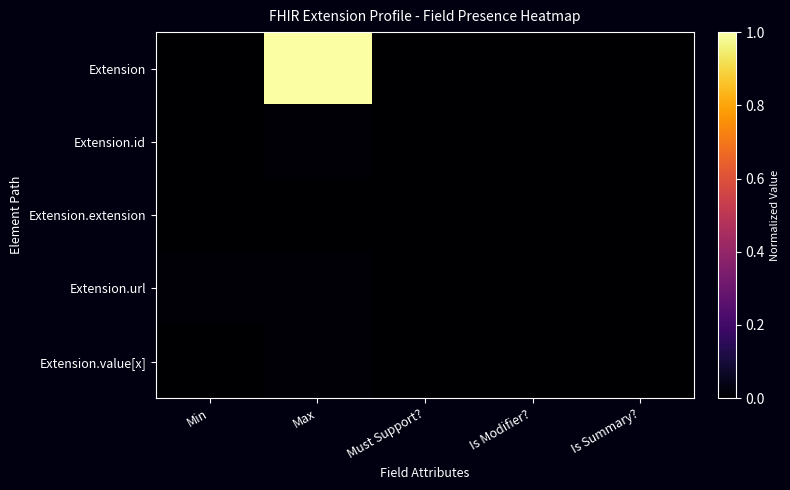

Which series has the largest total across all categories?

Extension